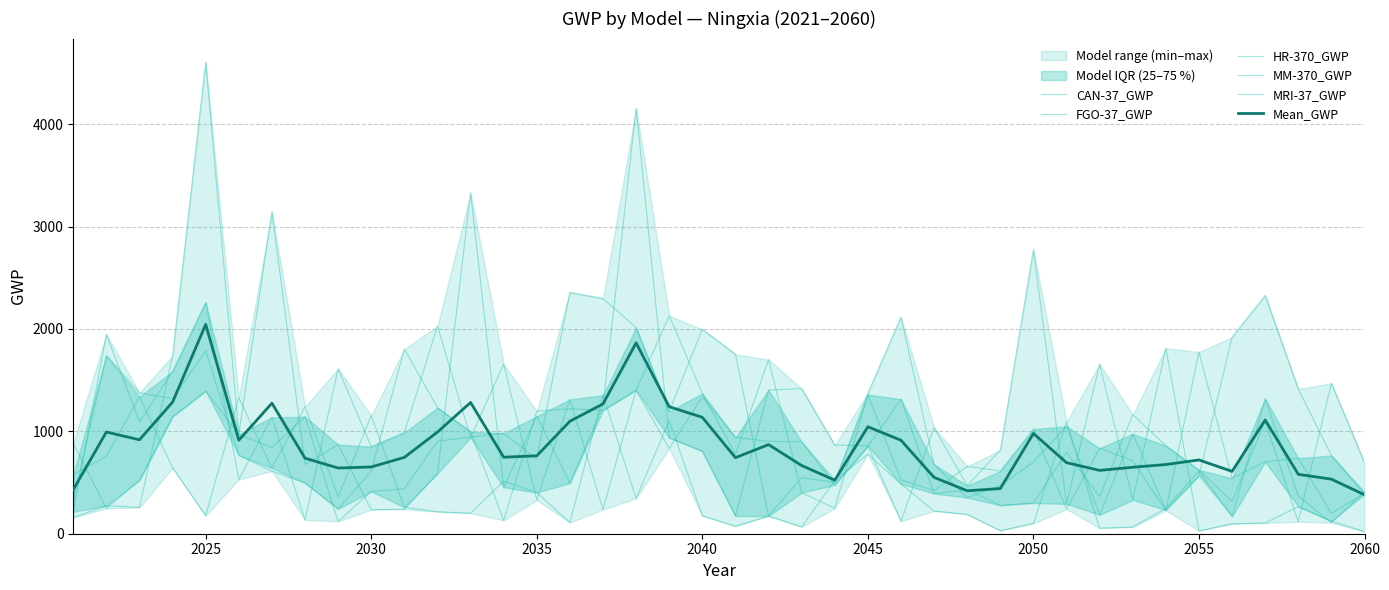

What is the difference between the maximum and minimum values in the FGO-37_GWP series?

2141.0